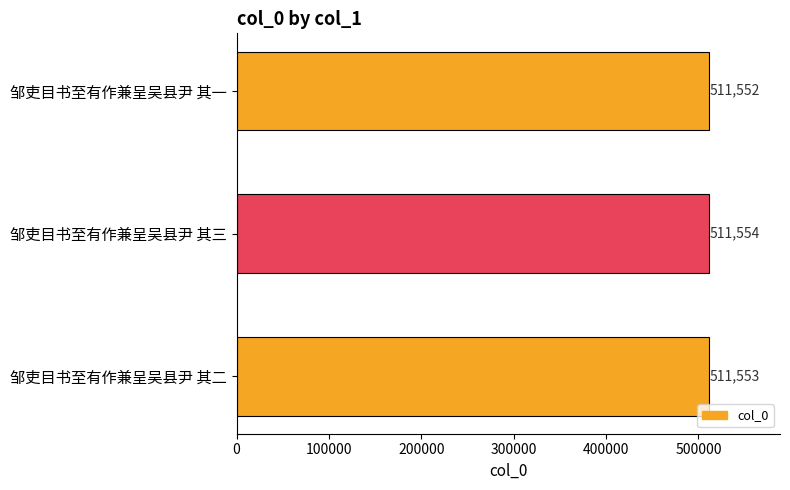

Count the number of categories in the chart.

3